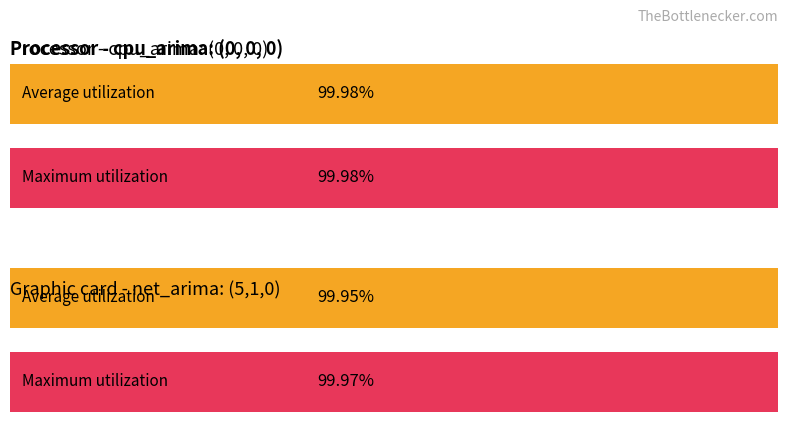

Reading left to right, extract all data points from this chart.

Average utilization: 100.0	99.9
Maximum utilization: 100.0	100.0